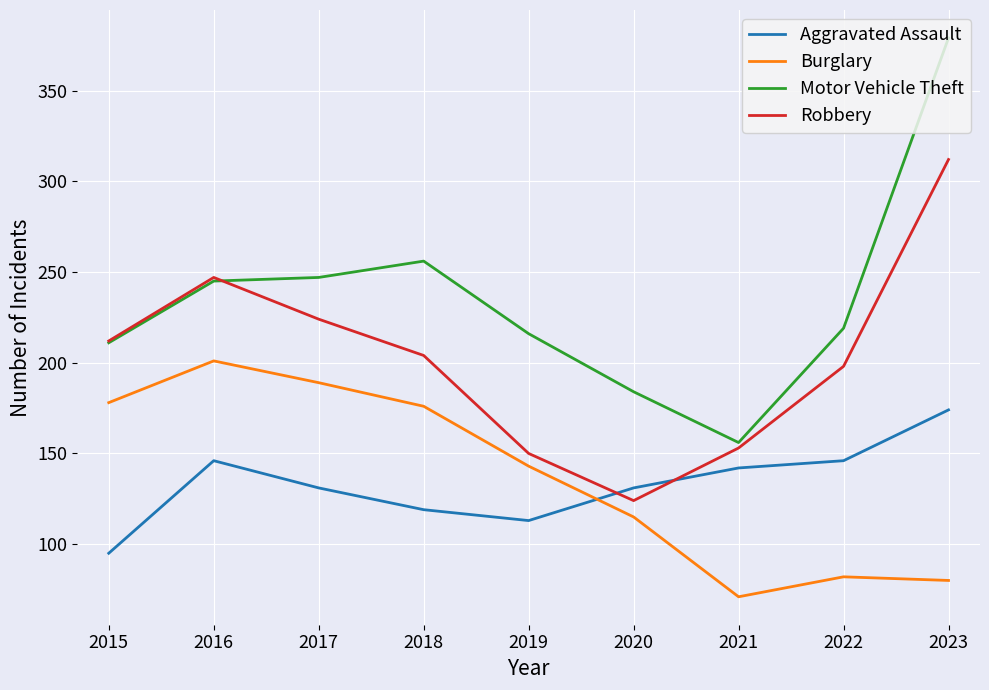

Is this an area chart (filled region under the line)?

No